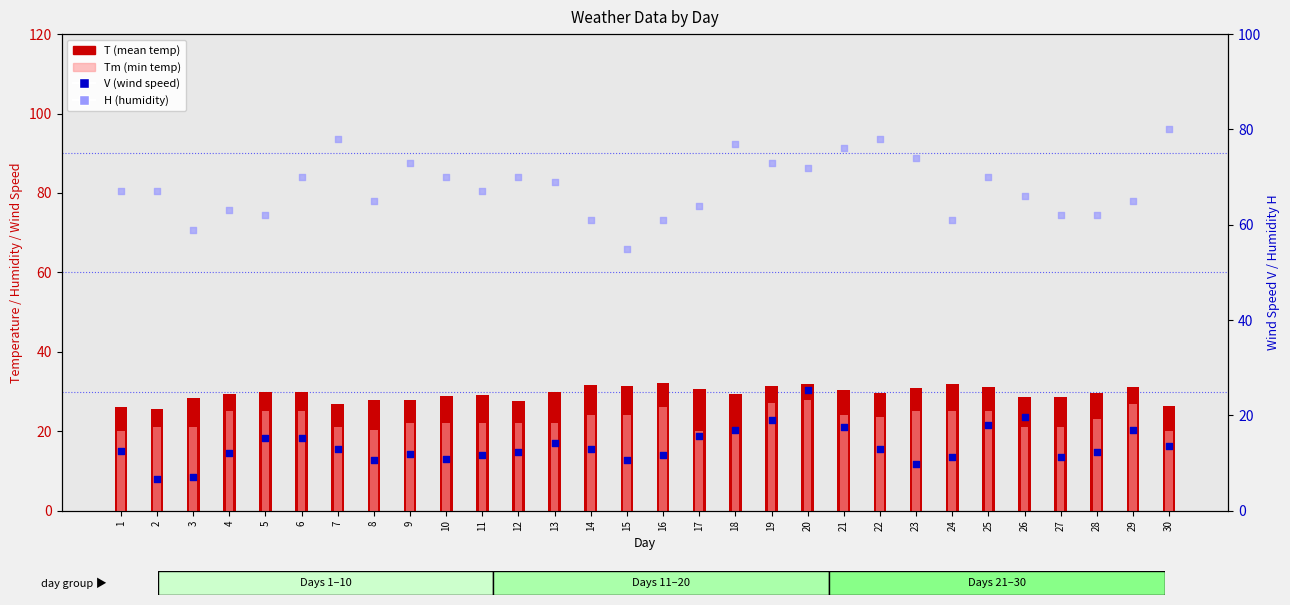

What are all the series names shown in the legend?

T (mean temp), Tm (min temp), V (wind speed), H (humidity)